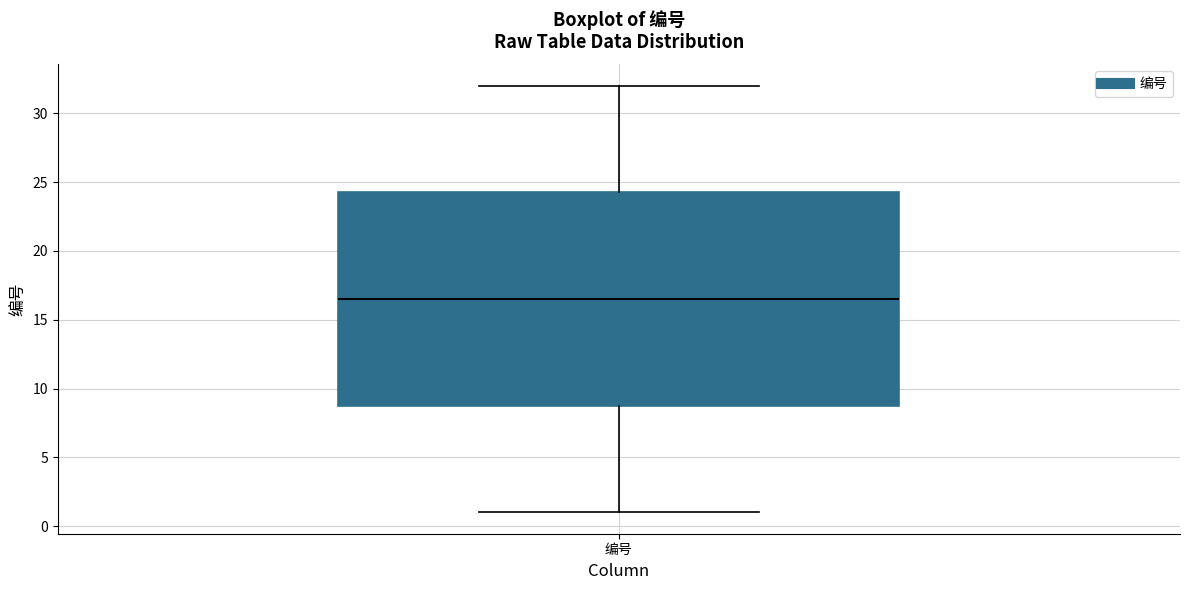

Read this box plot against the y-axis: the position of the median line, the range covered by the box, and the ends of both whiskers. The values are not printed on the chart, so give them approximately, as read against the axis.

median 16.5, box 9.0 to 24.5, whiskers 1.0 to 32.0